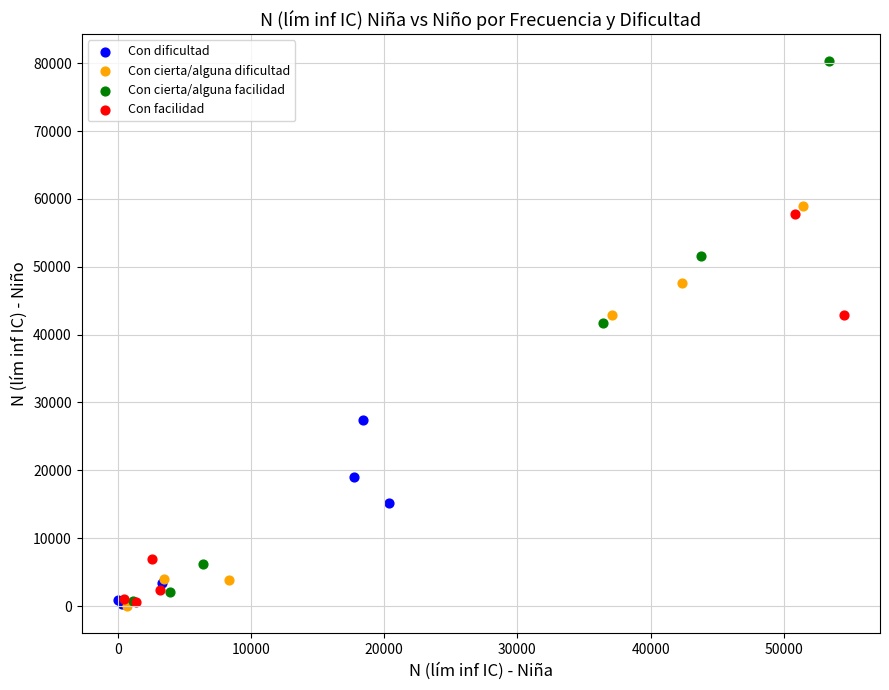

Which series has the widest spread of Y values?

Con cierta/alguna facilidad